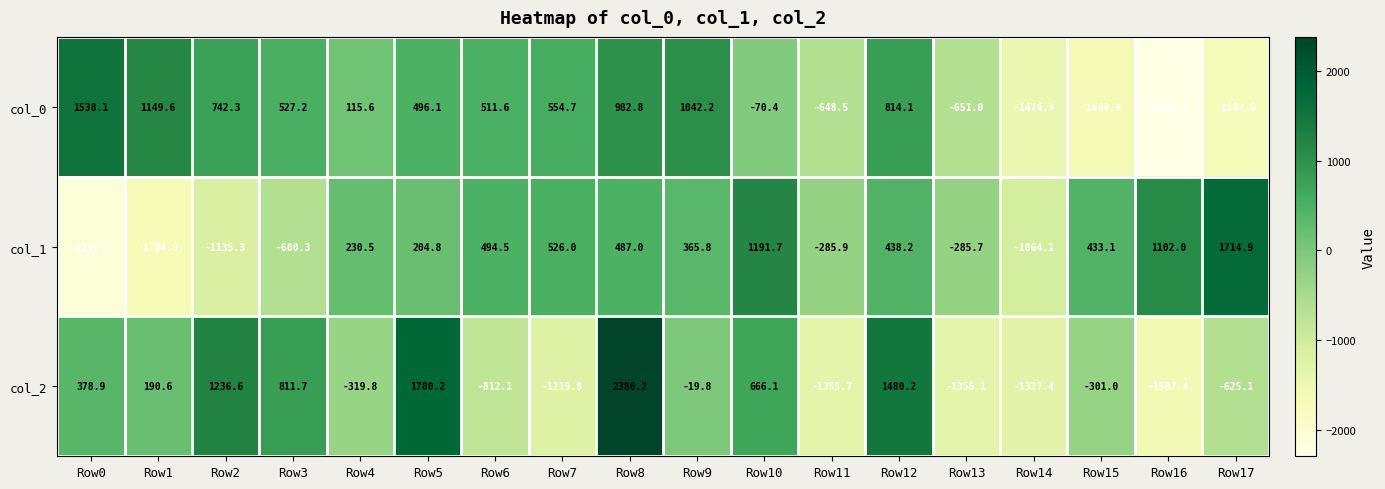

At which category is the sum across all series the highest?

Row8